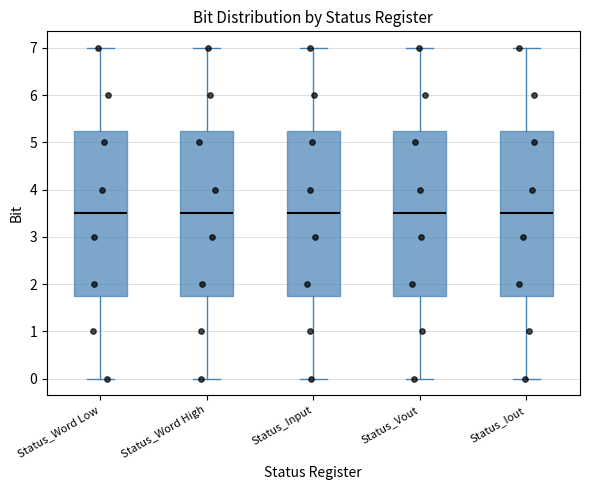

Where does the median line of the box for Status_Input sit on the y-axis? The values are not printed on the chart, so give them approximately, as read against the axis.

3.5